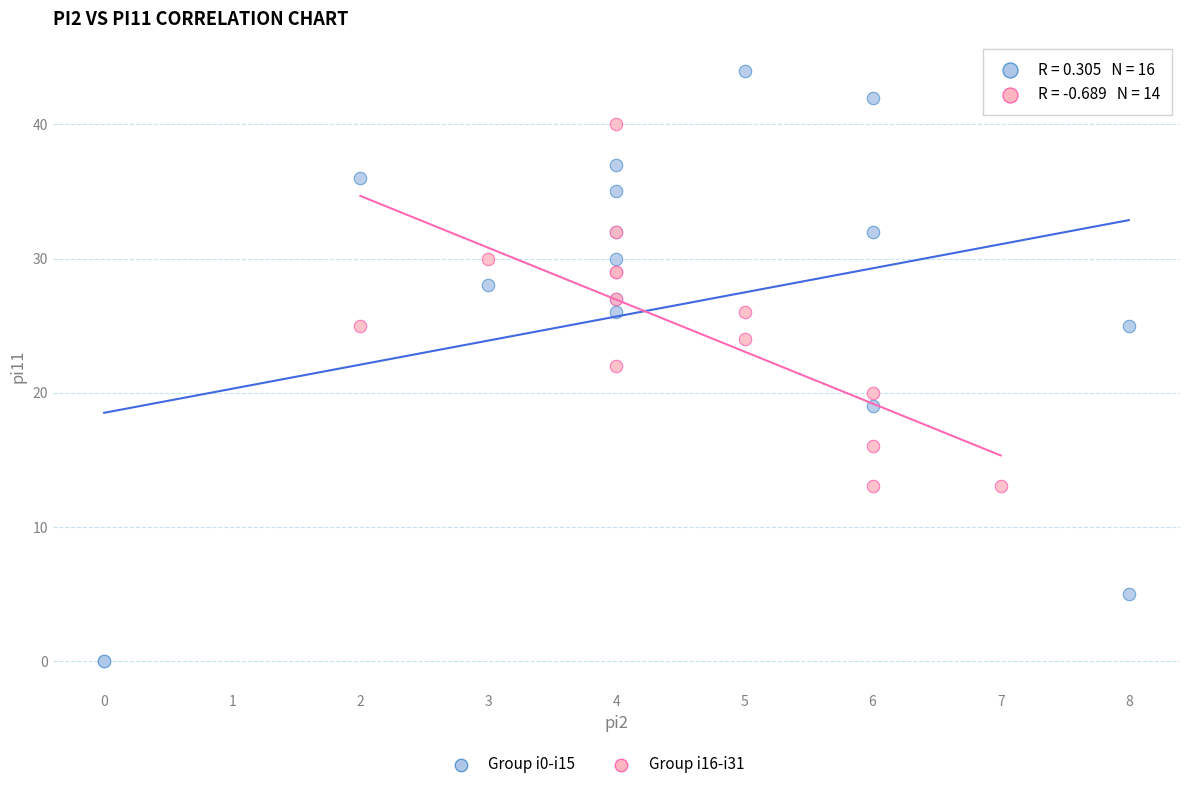

Which series has the widest spread of Y values?

Group i0-i15